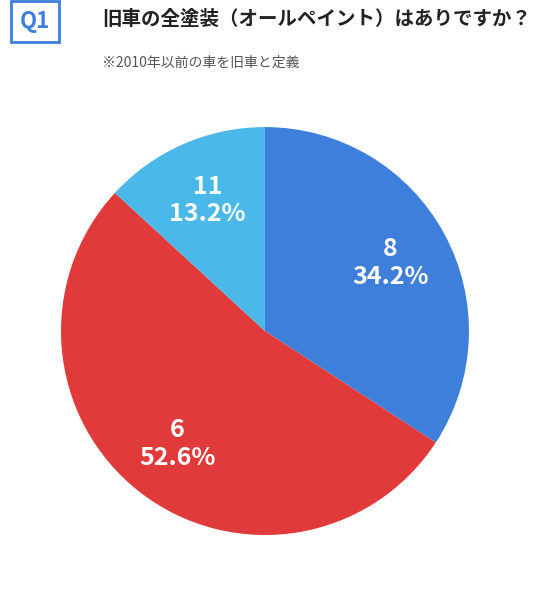

Is it true that 11 is 13% of the pie?

True